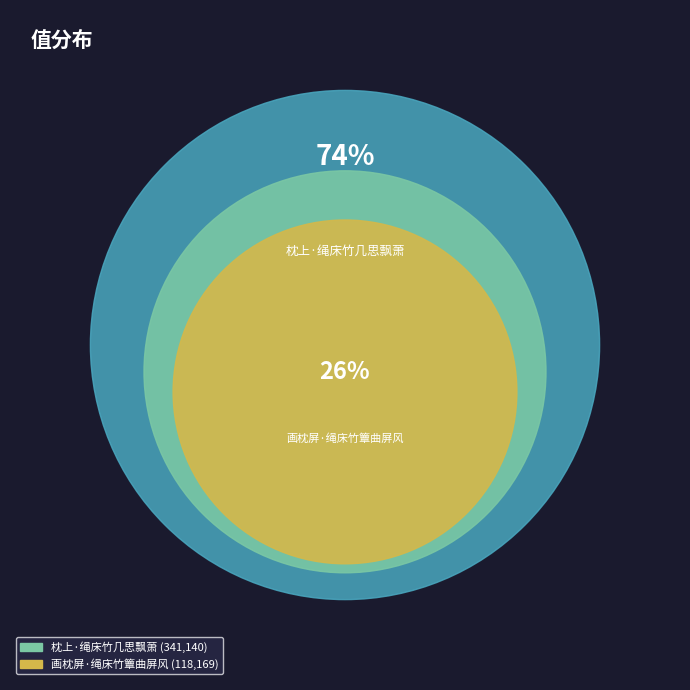

True or false: 画枕屏·绳床竹簟曲屏风 accounts for 13% of the total.

False